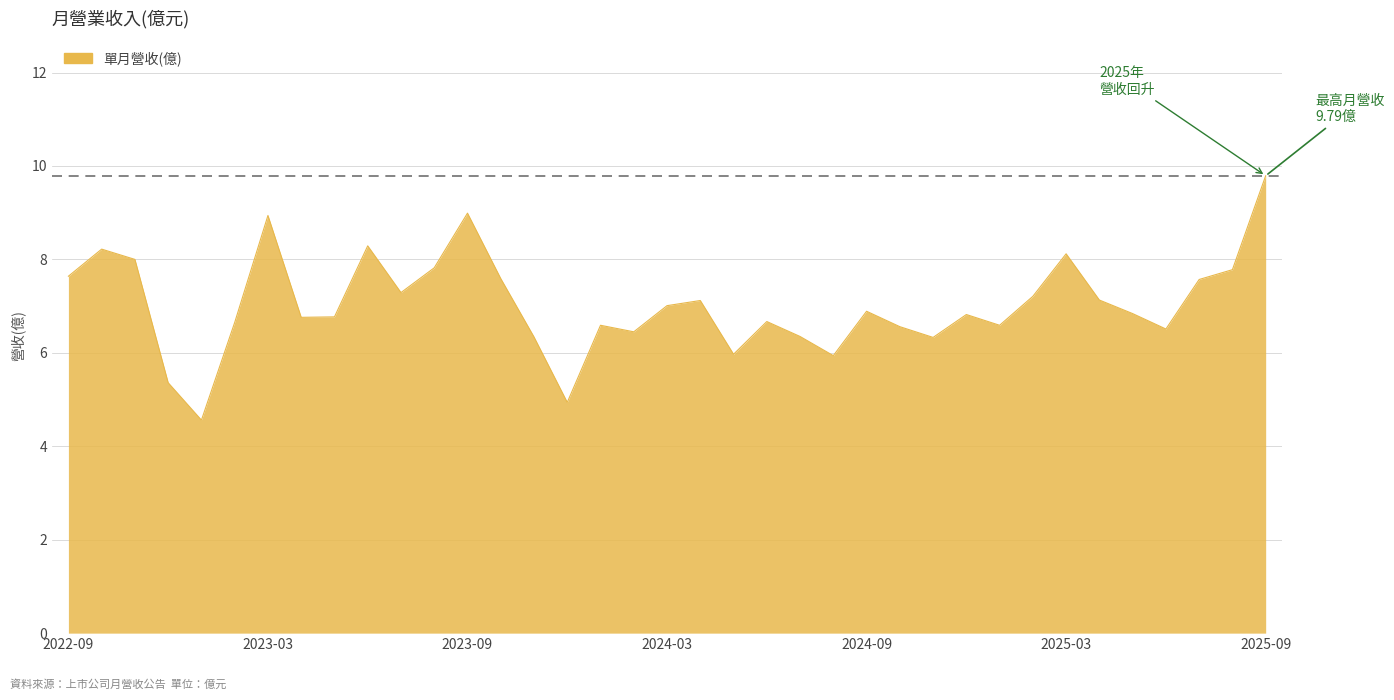

How many categories are shown in the chart?

37